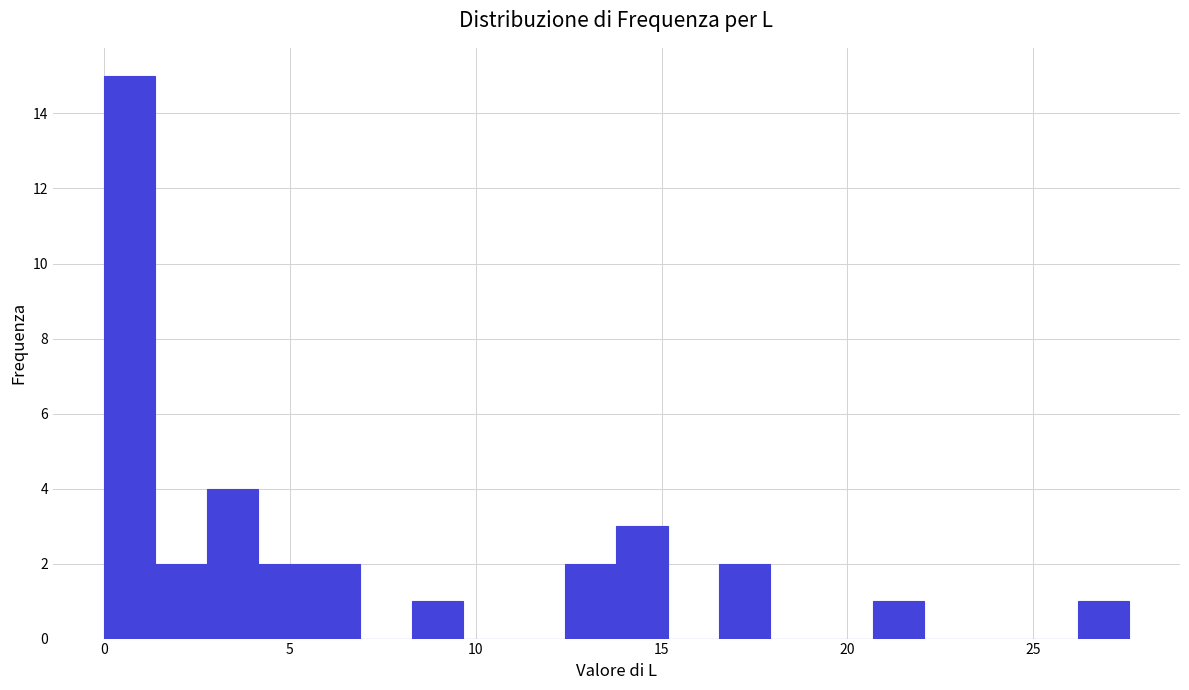

Read against the x-axis, roughly where is the centre of the tallest bar?

0.5